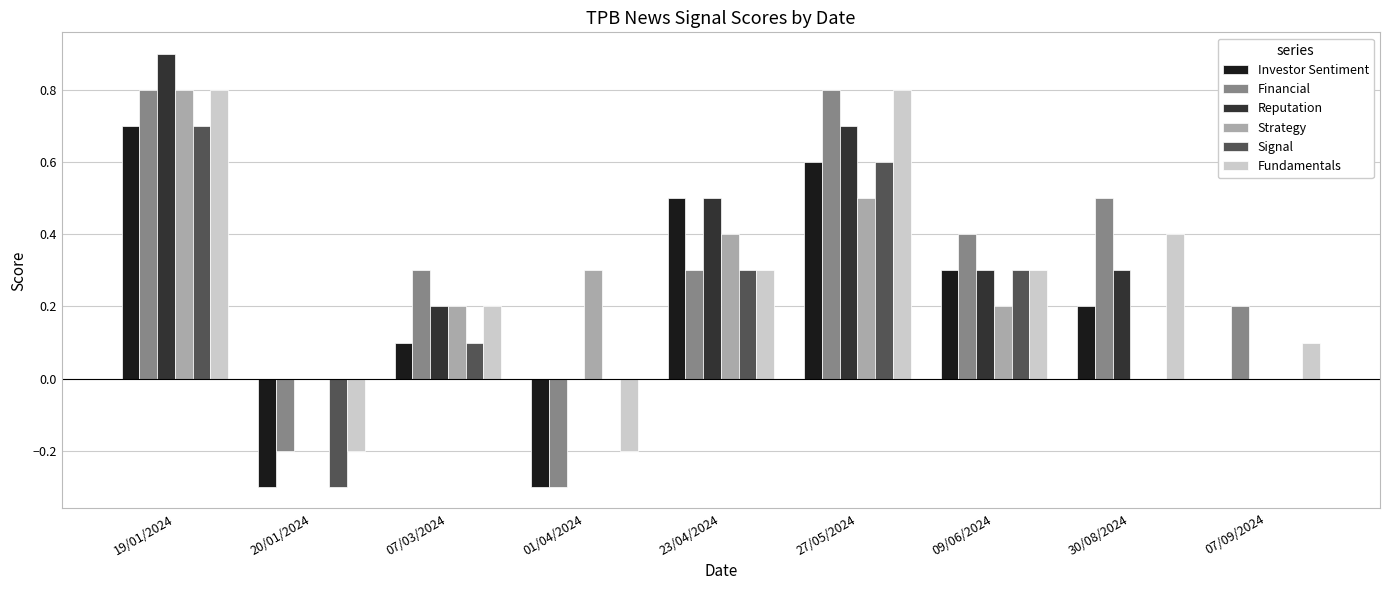

Between 23/04/2024 and 30/08/2024, which series saw the biggest shift?

Strategy